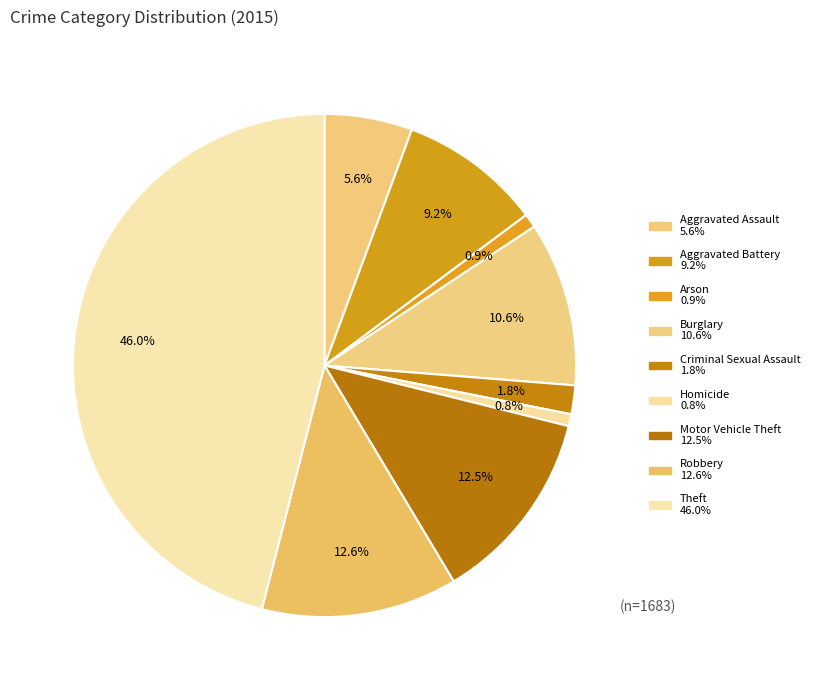

Is there any slice that represents more than half of the pie?

No